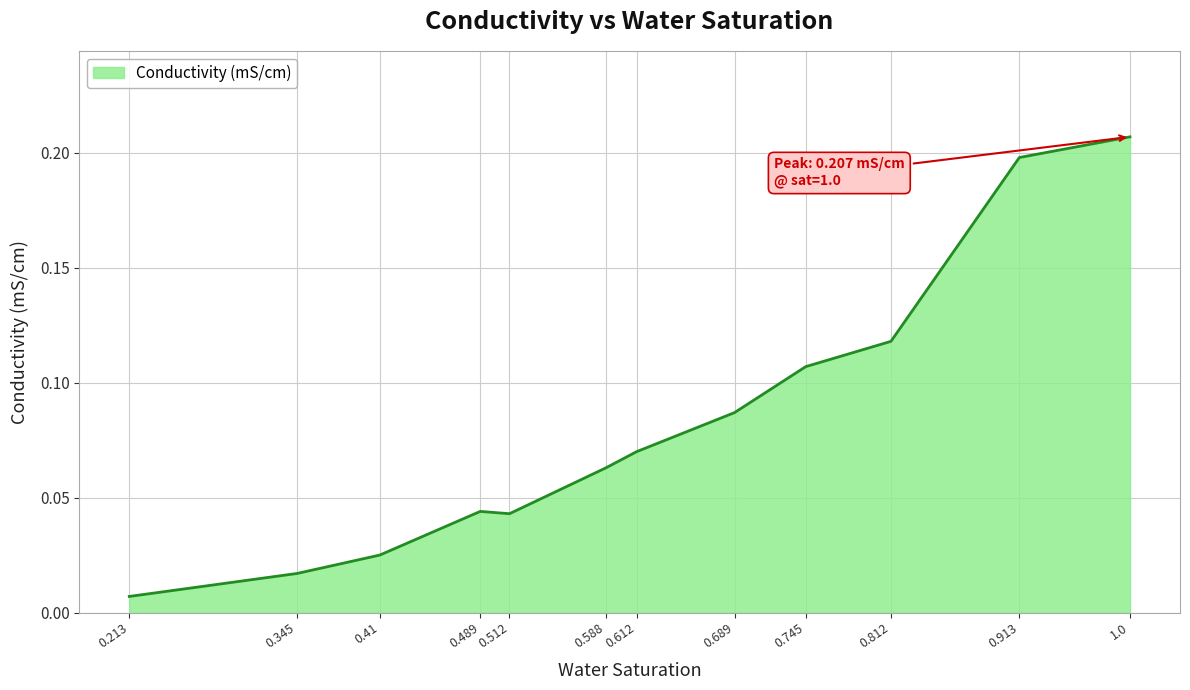

Between 0.345 and 0.41, which is larger?

0.41